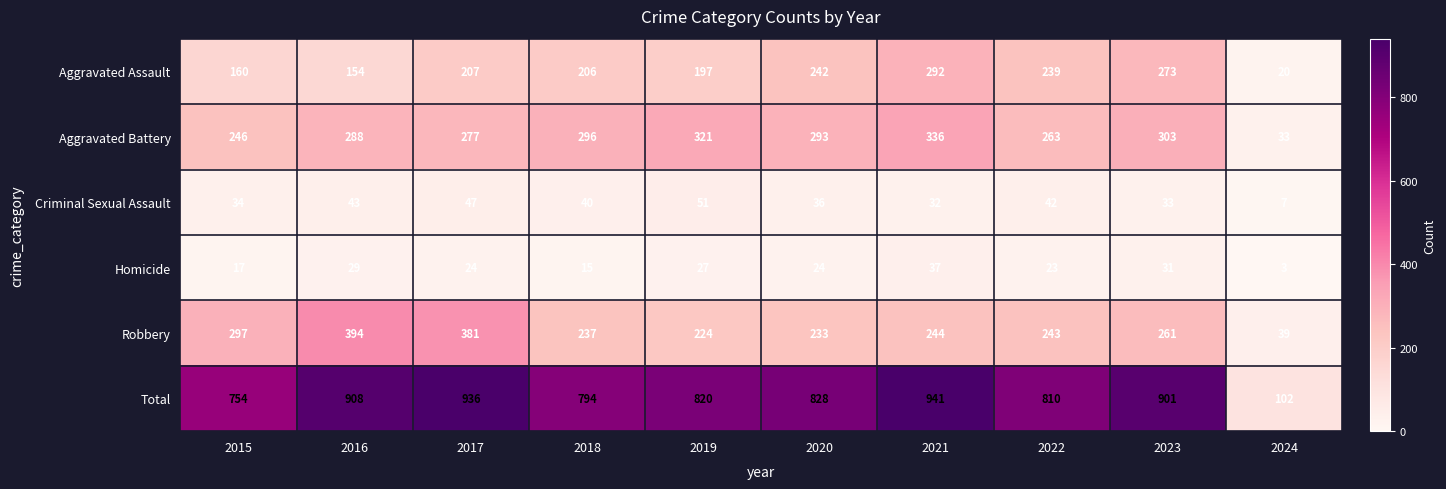

Which series has the largest total across all categories?

Total